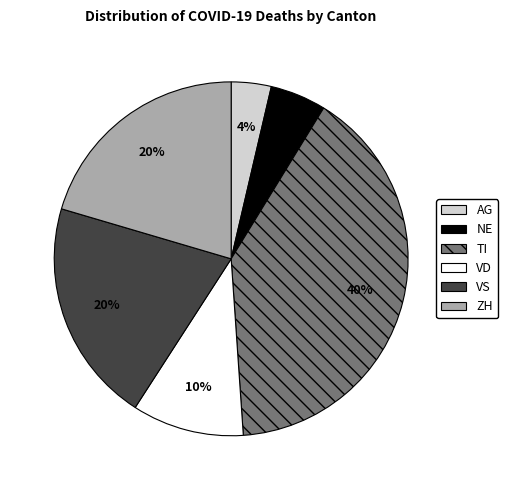

Is there any slice that represents more than half of the pie?

No